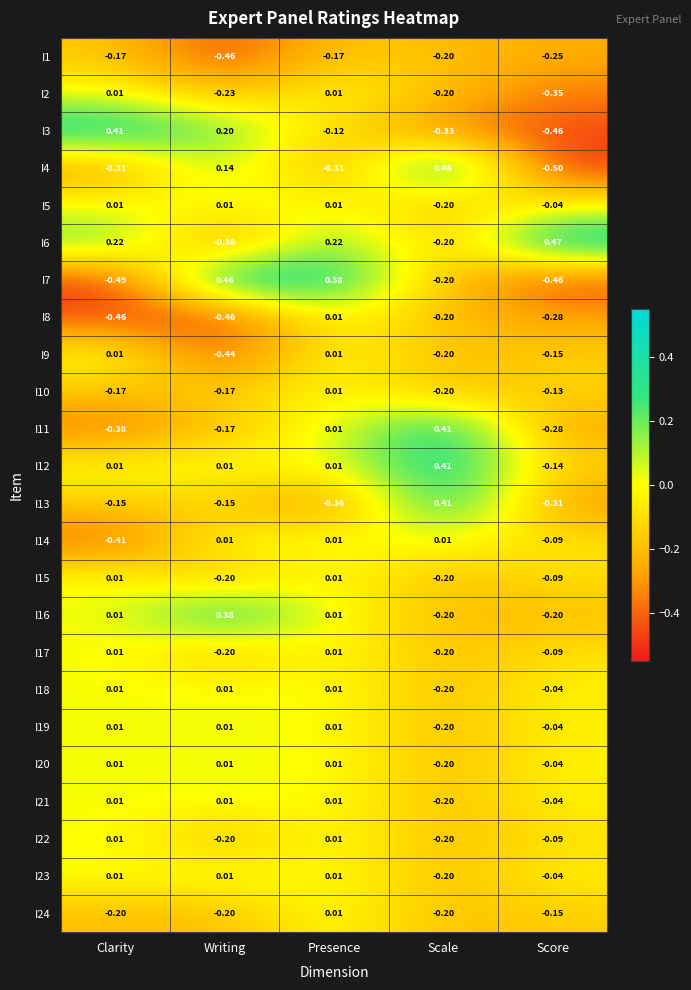

At which label is I6 closest to 0?

Scale